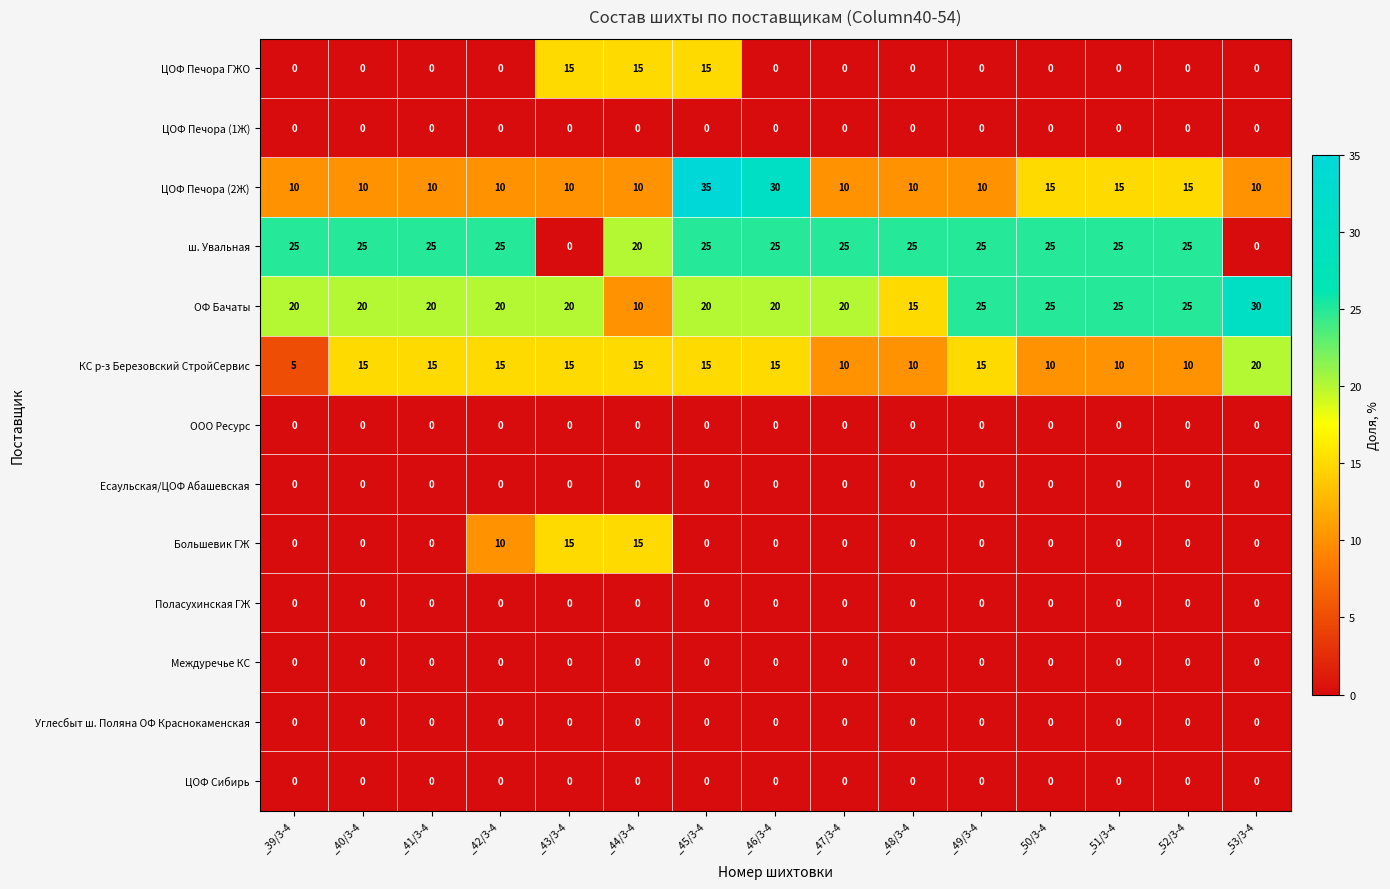

Which series changed the most between _48/3-4 and _49/3-4?

ОФ Бачаты